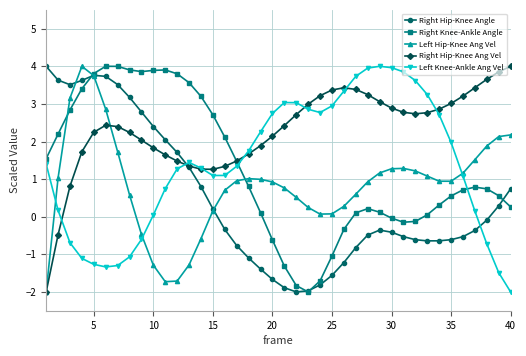

What is the value of the Right Knee-Ankle Angle point at the 24th from the left?

-1.7